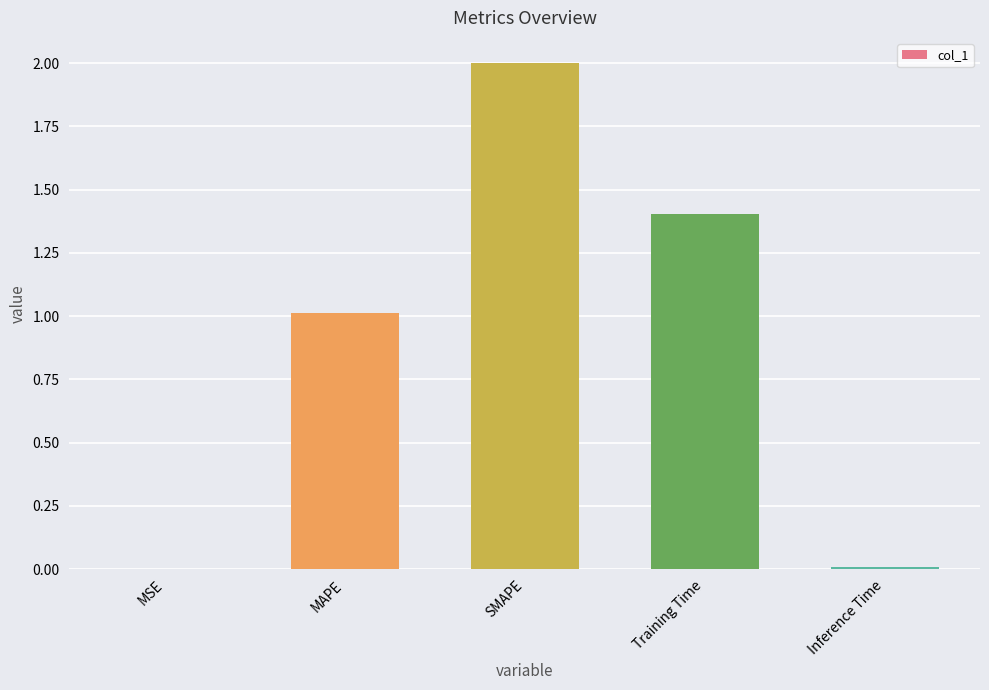

How many values exceed 1?

3